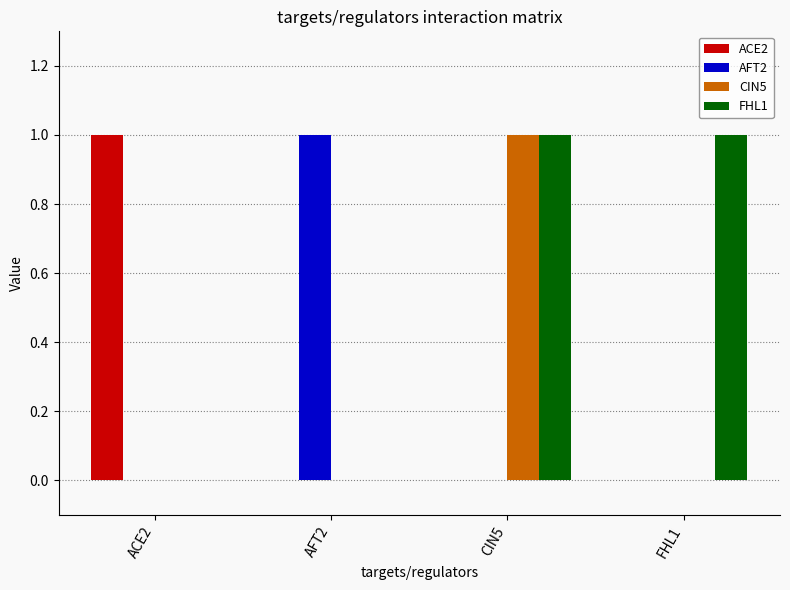

Between CIN5 and FHL1, which series saw the biggest shift?

CIN5